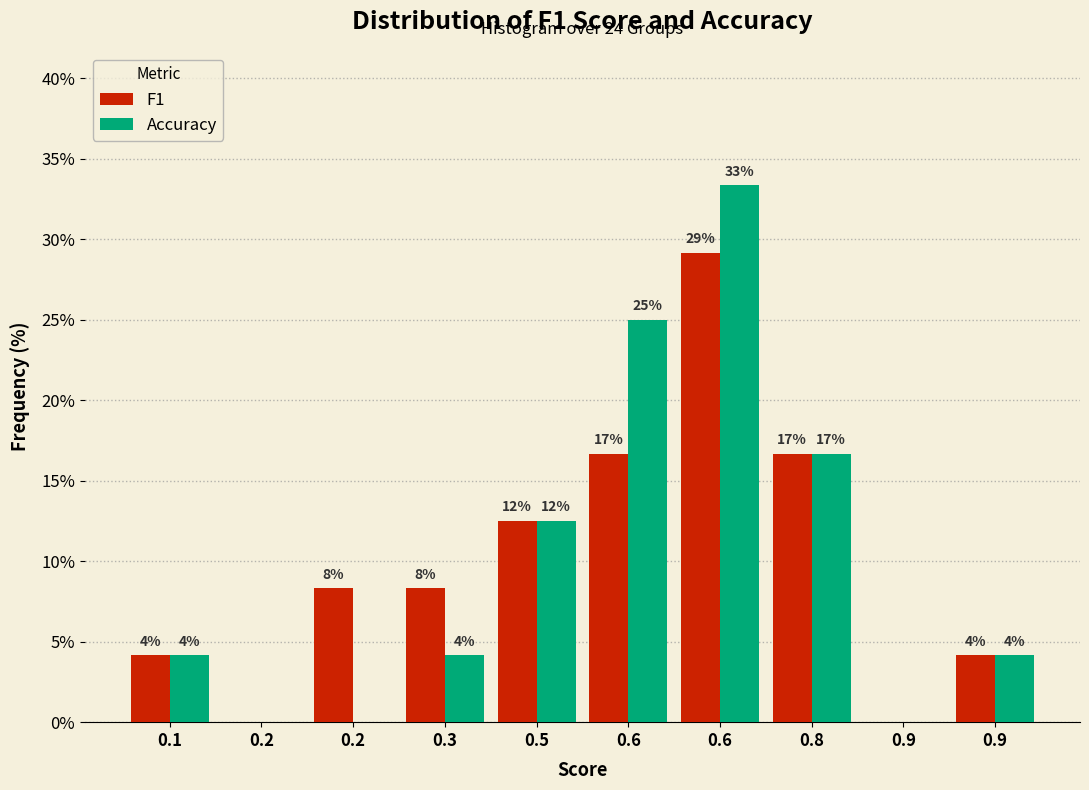

How many groups of bars are there?

10